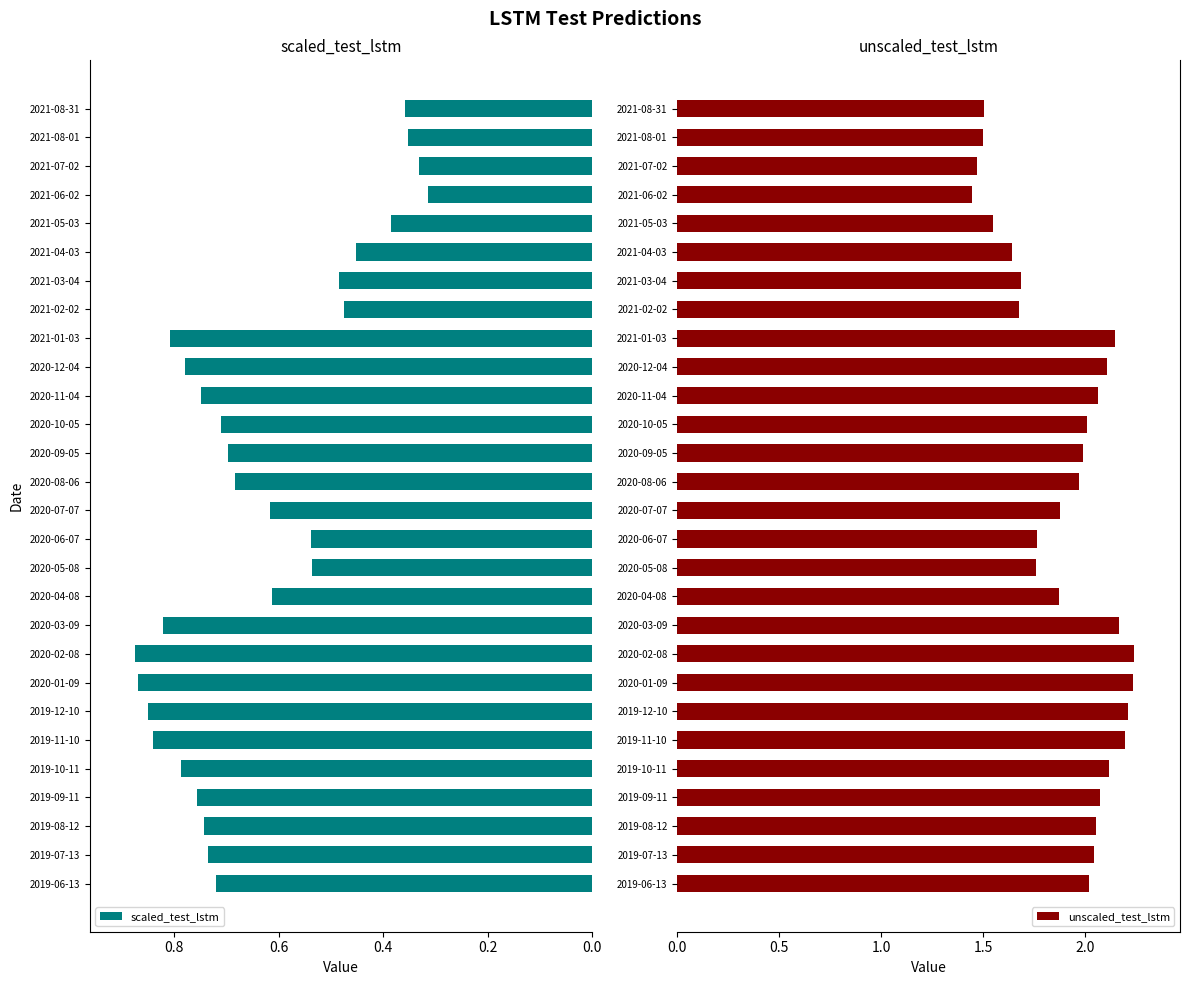

List the series in order of their peak value, lowest first.

scaled_test_lstm, unscaled_test_lstm